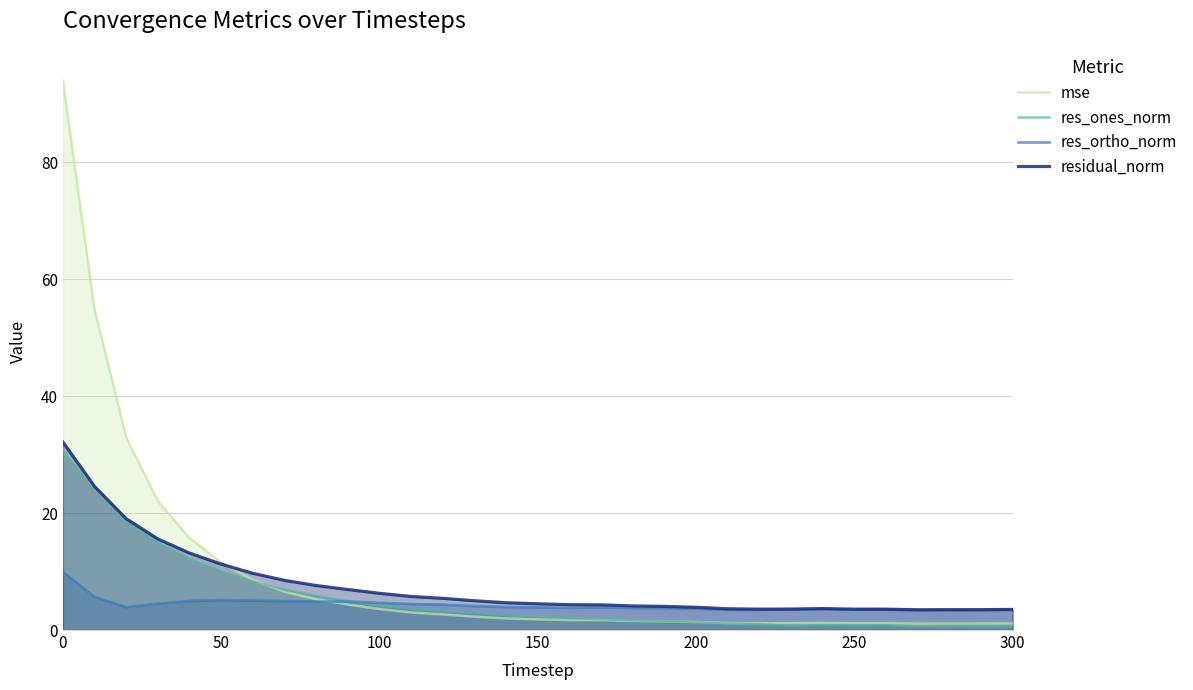

Does the chart display data point markers on the line(s)?

No